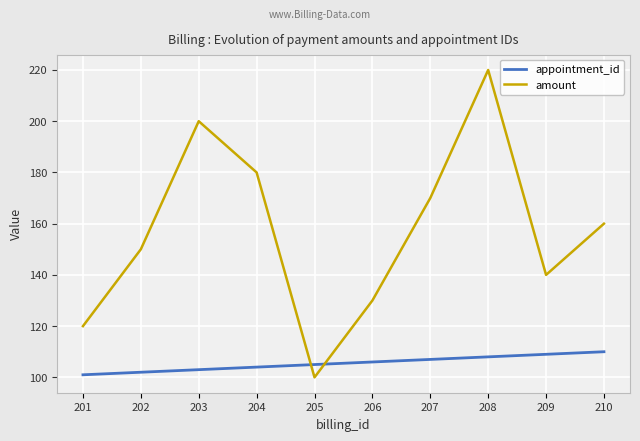

What is the sum of all amount values?

1570